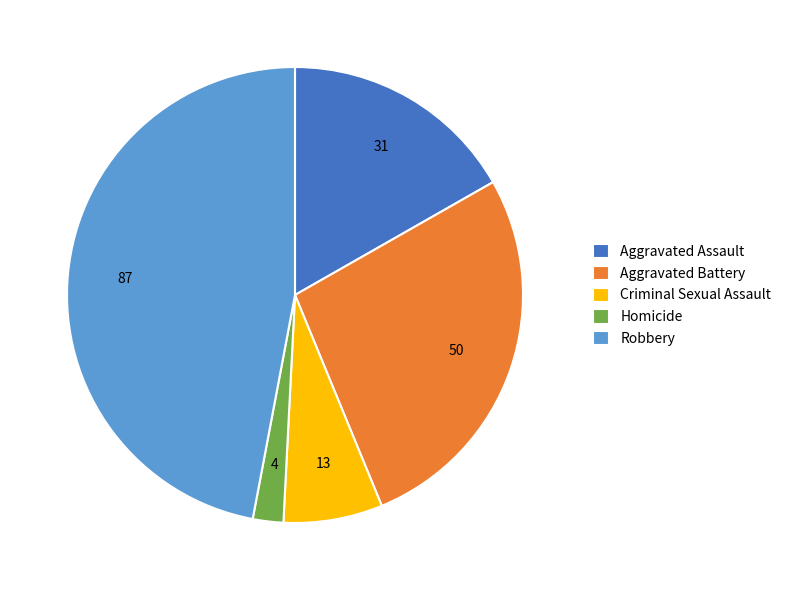

True or false: Robbery accounts for 53% of the total.

False